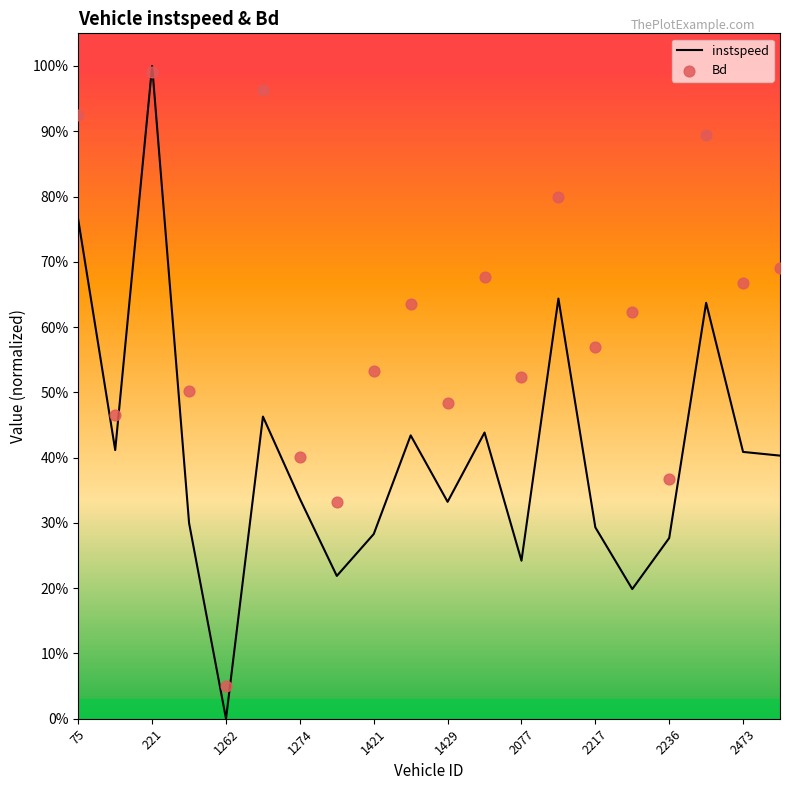

What is the total value across all series at 221?

2.0